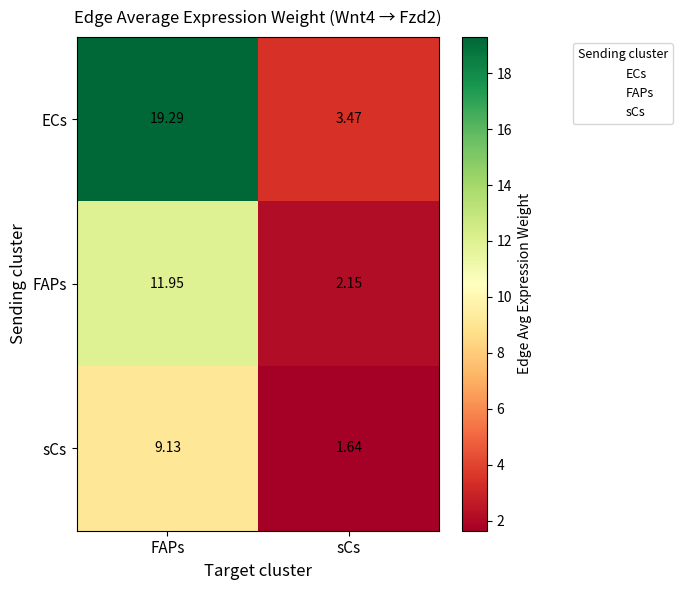

Rank the series by their average value, from highest to lowest.

ECs, FAPs, sCs